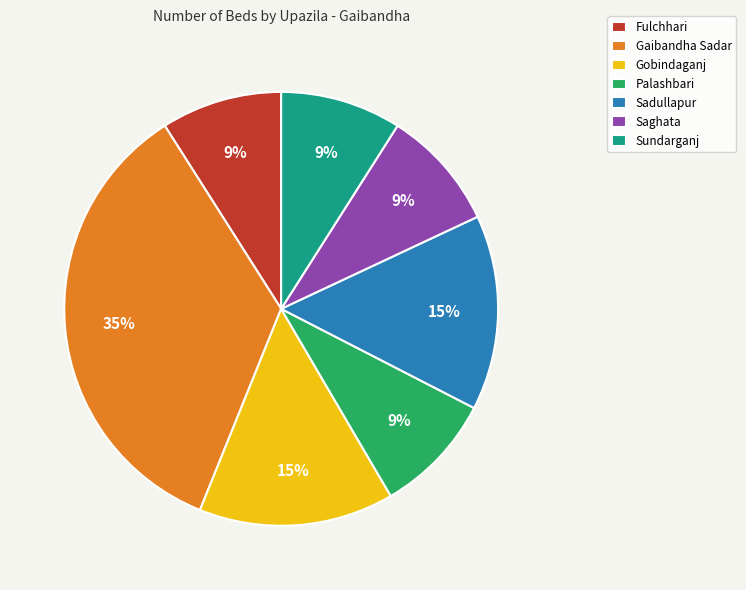

True or false: Sundarganj accounts for 1% of the total.

False